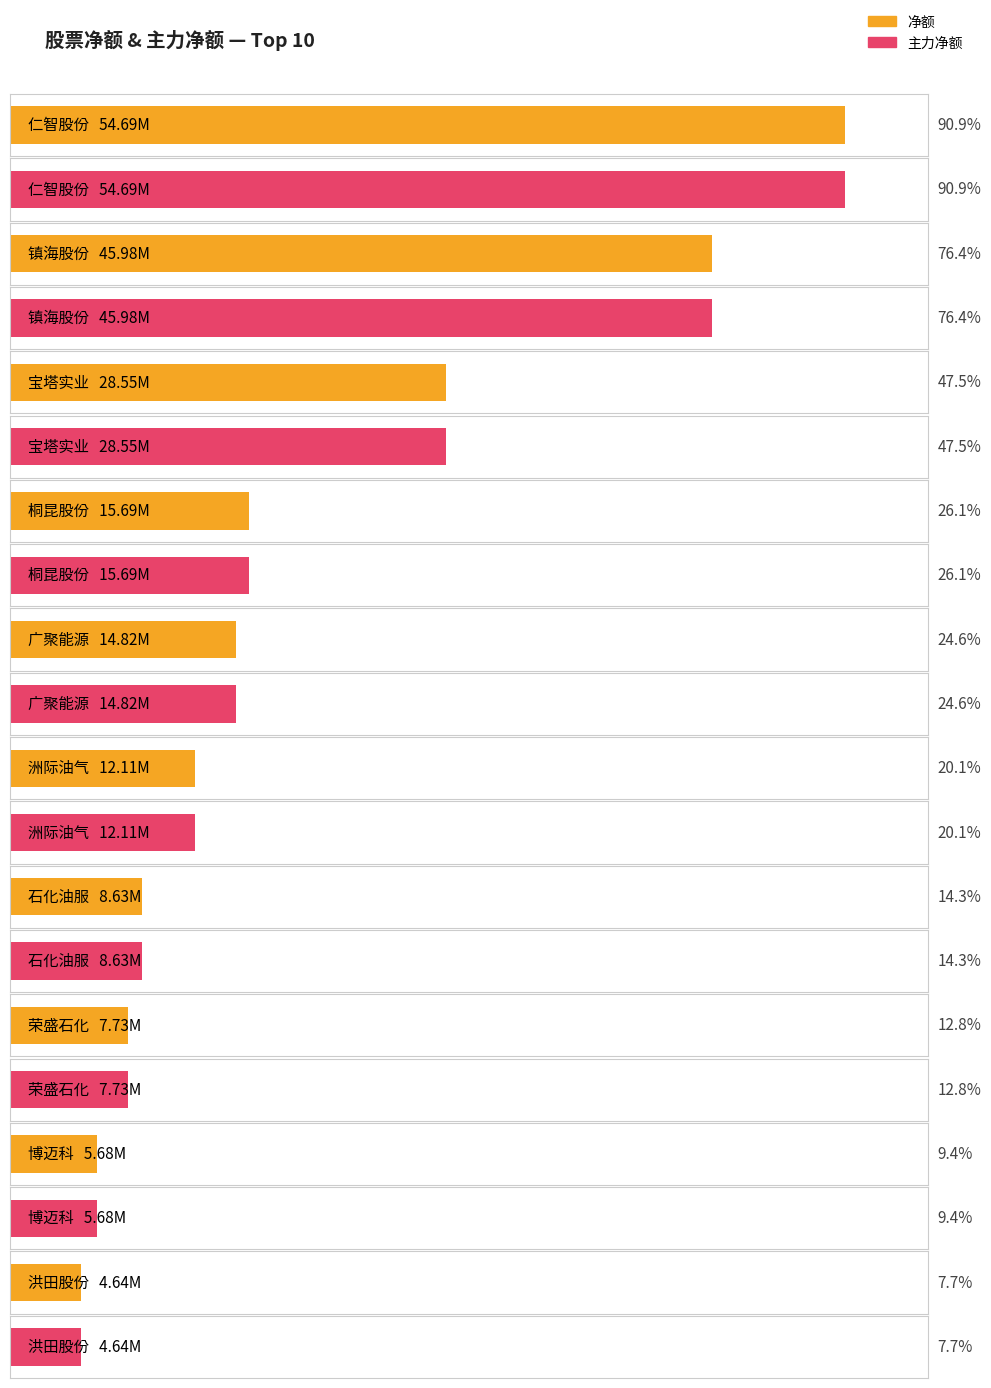

Is the value of 主力净额 at 桐昆股份 greater than the value of 净额 at 仁智股份?

No